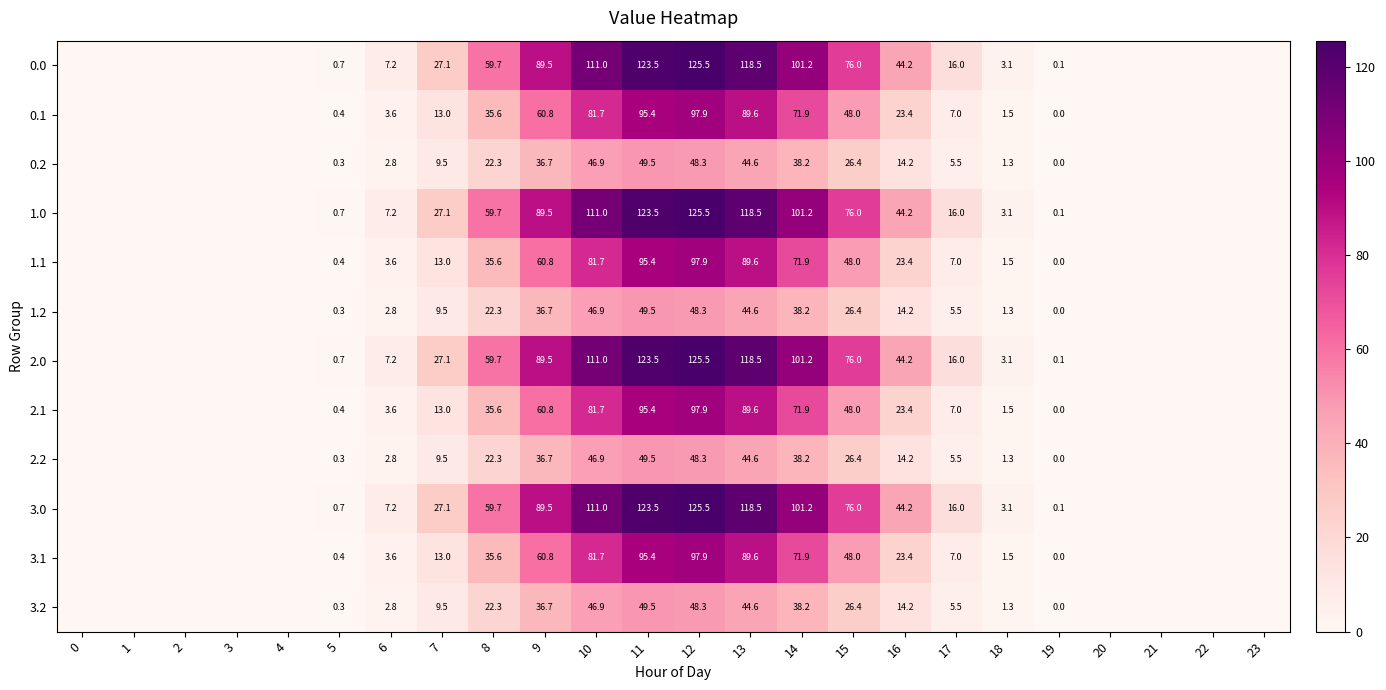

At how many categories does at least one series exceed 72?

7